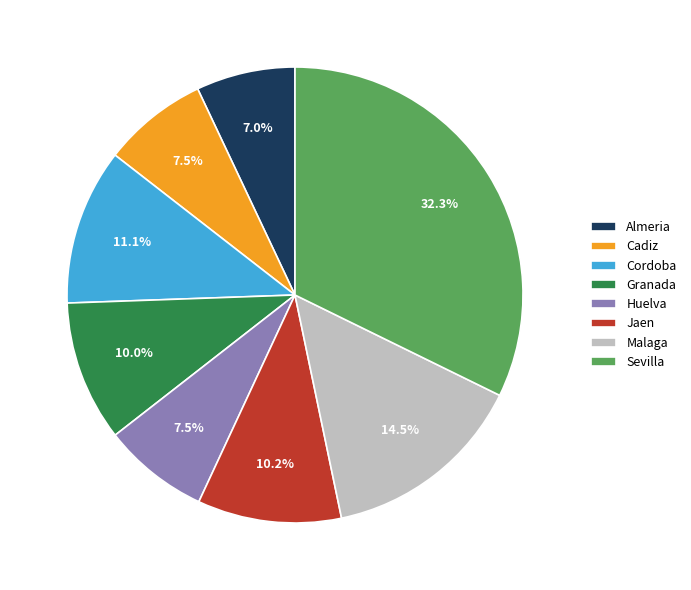

Count the number of slices in the pie.

8